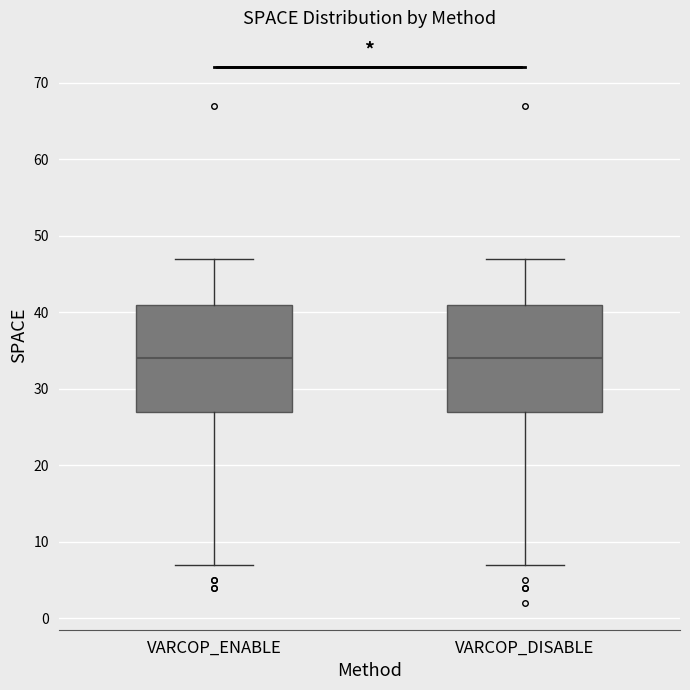

Reading left to right, read every box against the y-axis: the position of its median line, the range the box covers, and the ends of its whiskers. The values are not printed on the chart, so give them approximately, as read against the axis.

VARCOP_ENABLE: median 34, box 27 to 41, whiskers 7 to 47
VARCOP_DISABLE: median 34, box 27 to 41, whiskers 7 to 47